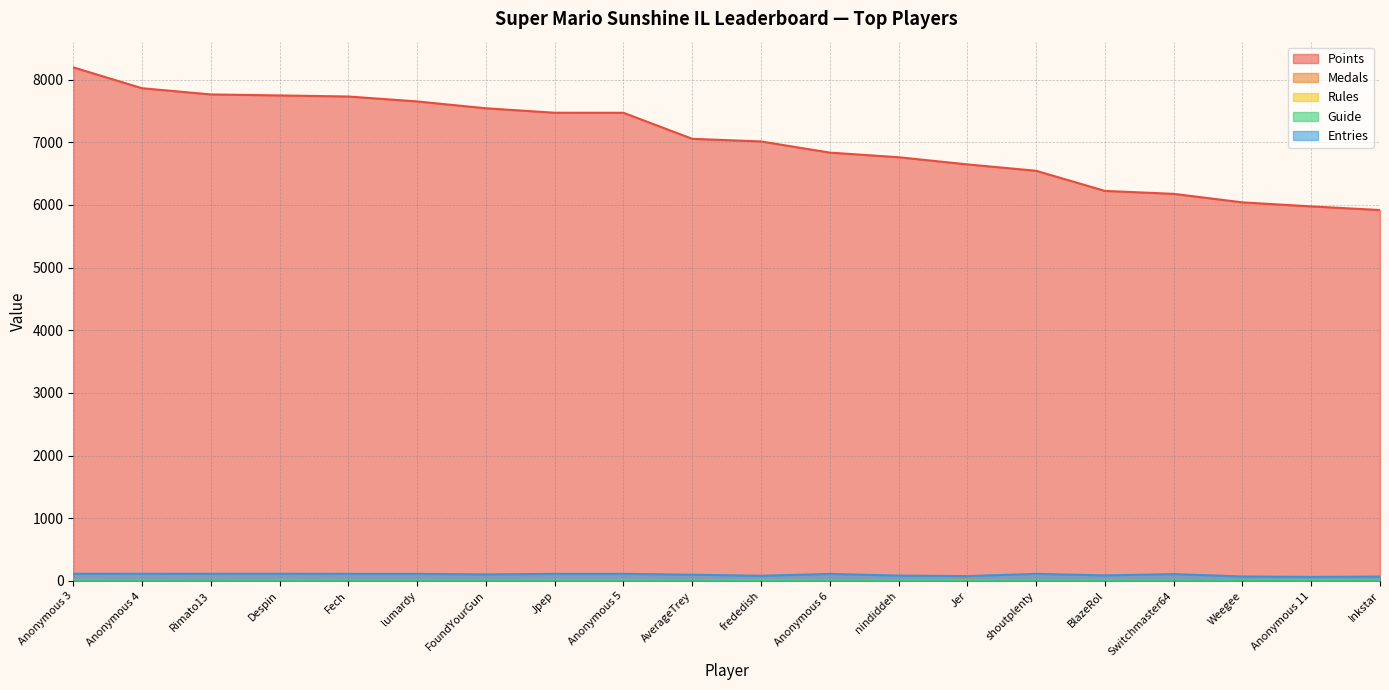

How many lines are shown in the chart?

5